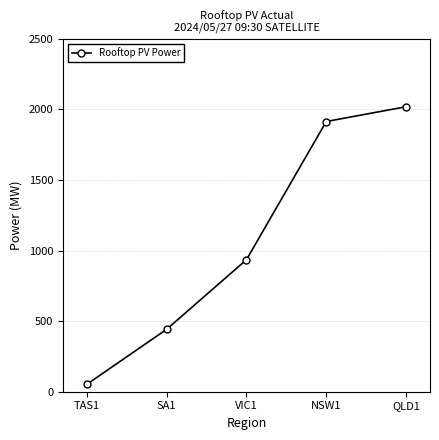

Does the chart display data point markers on the line(s)?

Yes